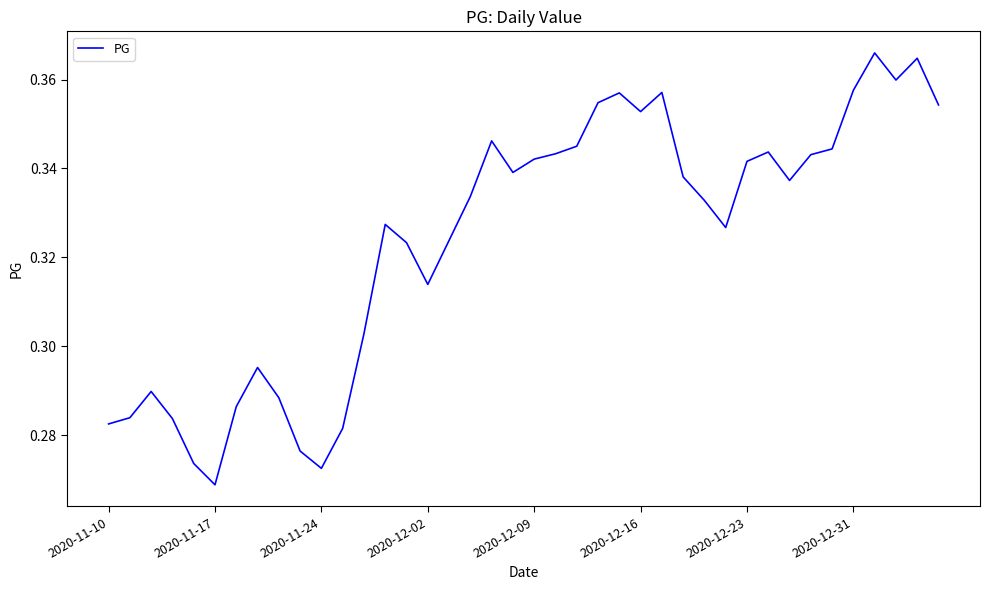

How many interior local peaks (higher than both neighbors) does the data have?

9